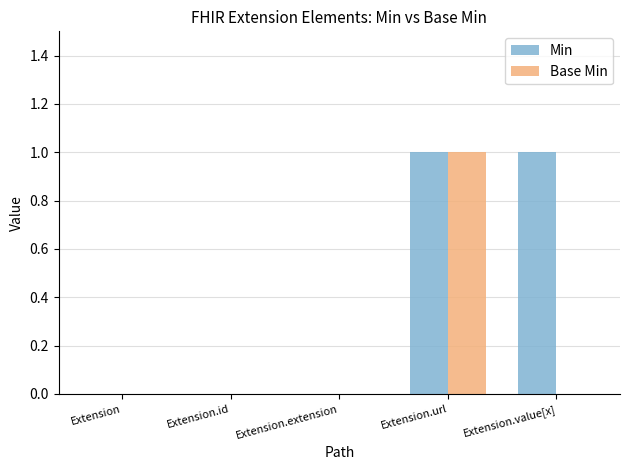

The Min series shows 2 at Extension.value[x]. True or false?

False